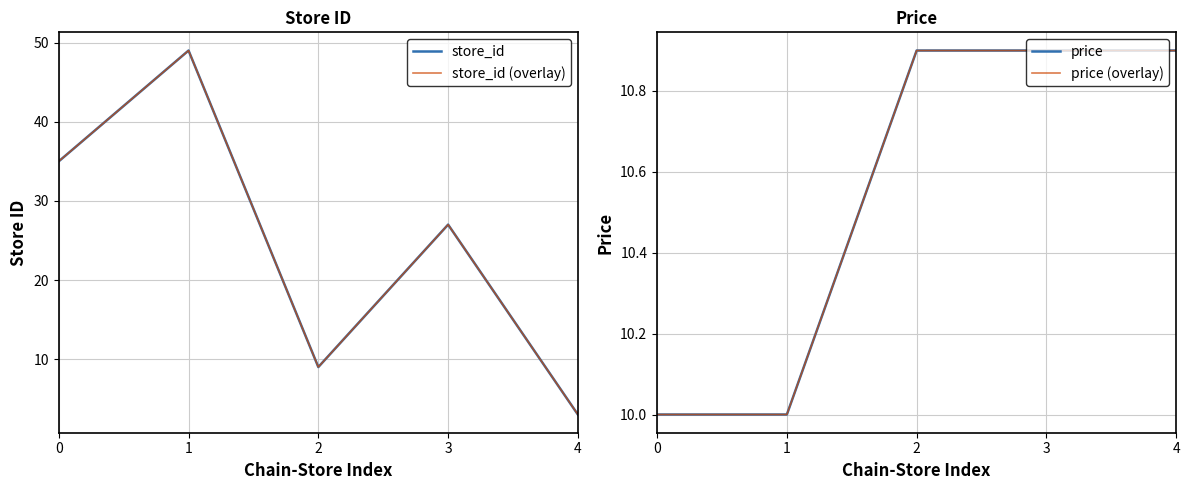

At which category is the sum across all series the highest?

1